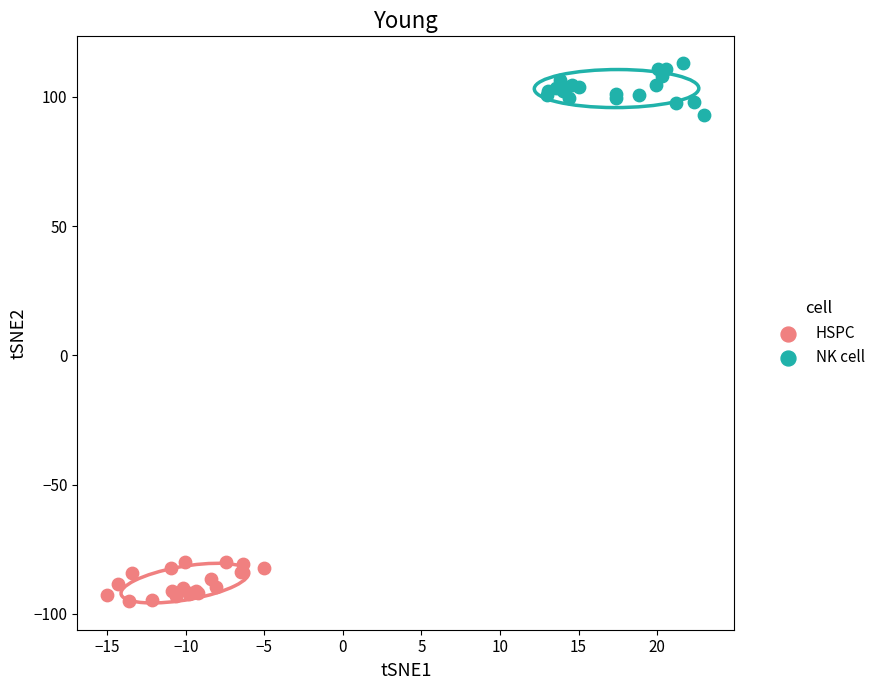

What are all the series names shown in the legend?

HSPC, NK cell